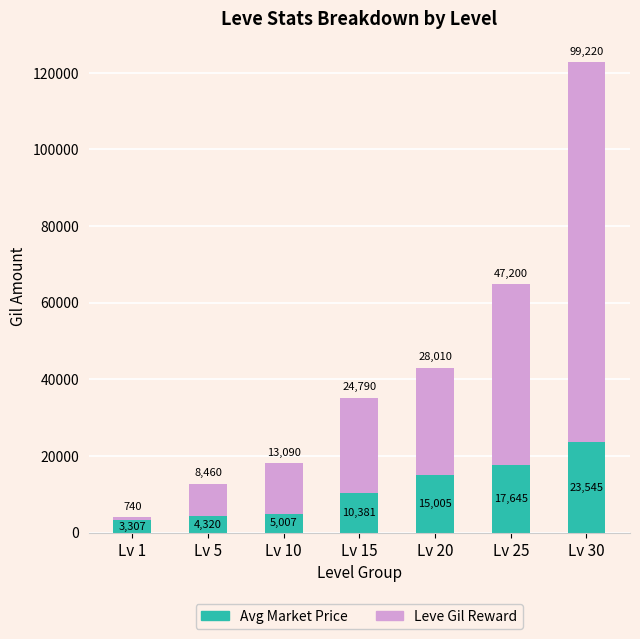

Which category has the lowest value in the Avg Market Price series?

Lv 1